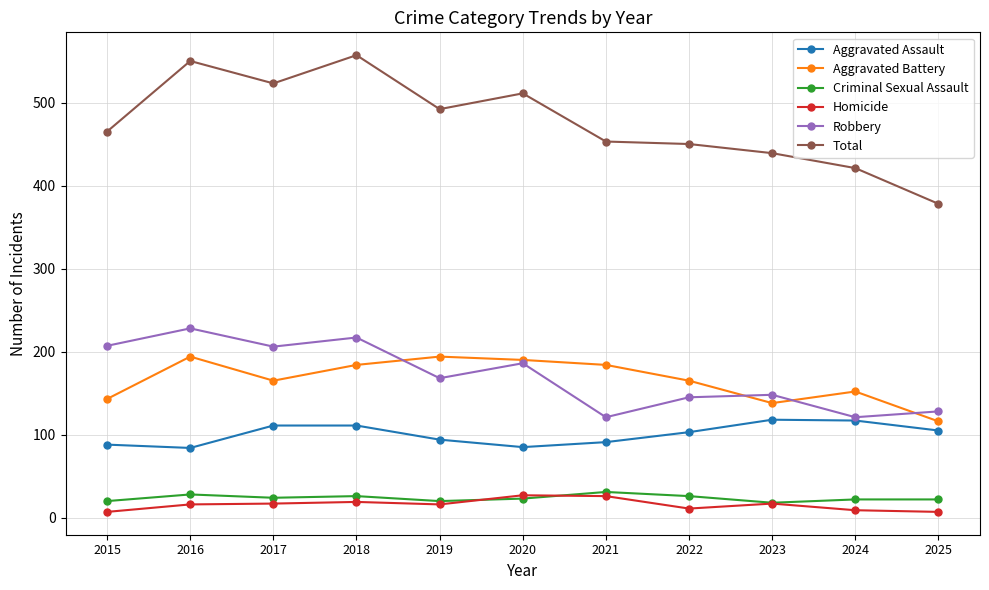

How many series are shown in this chart?

6